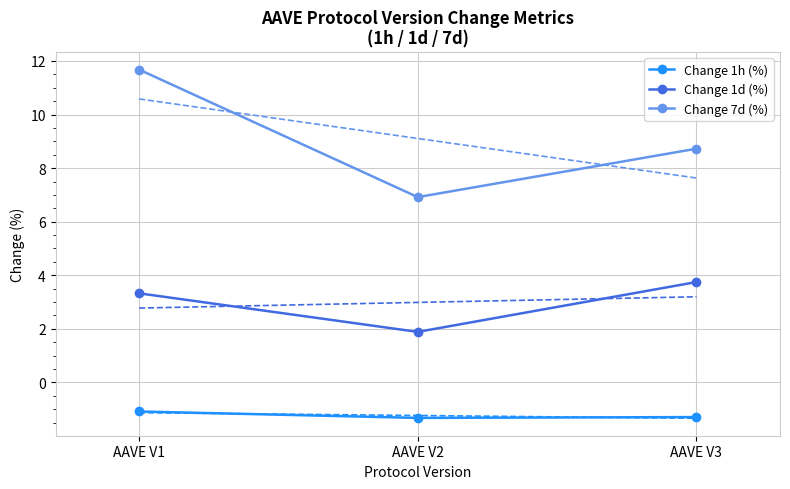

Rank the series by their average value, from lowest to highest.

Change 1h (%), Change 1d (%), Change 7d (%)